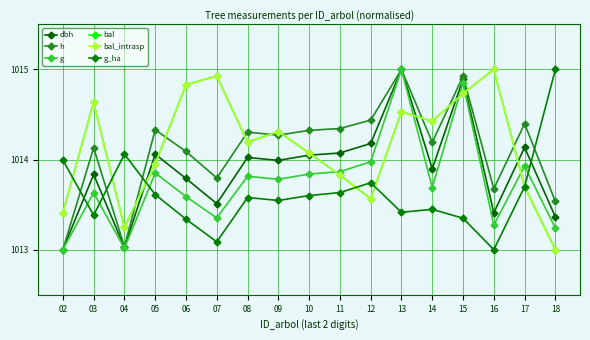

Reading left to right, list all the values displayed in this chart.

dbh: 1013.0	1013.8	1013.0	1014.1	1013.8	1013.5	1014.0	1014.0	1014.0	1014.1	1014.2	1015.0	1013.9	1014.9	1013.4	1014.1	1013.4
h: 1013.0	1014.1	1013.0	1014.3	1014.1	1013.8	1014.3	1014.3	1014.3	1014.3	1014.4	1015.0	1014.2	1014.9	1013.7	1014.4	1013.5
g: 1013.0	1013.6	1013.0	1013.9	1013.6	1013.4	1013.8	1013.8	1013.8	1013.9	1014.0	1015.0	1013.7	1014.8	1013.3	1013.9	1013.2
bal: 1013.4	1014.6	1013.2	1014.0	1014.8	1014.9	1014.2	1014.3	1014.1	1013.8	1013.6	1014.5	1014.4	1014.7	1015.0	1013.7	1013.0
bal_intrasp: 1013.4	1014.6	1013.2	1014.0	1014.8	1014.9	1014.2	1014.3	1014.1	1013.8	1013.6	1014.5	1014.4	1014.7	1015.0	1013.7	1013.0
g_ha: 1014.0	1013.4	1014.1	1013.6	1013.3	1013.1	1013.6	1013.5	1013.6	1013.6	1013.7	1013.4	1013.4	1013.3	1013.0	1013.7	1015.0